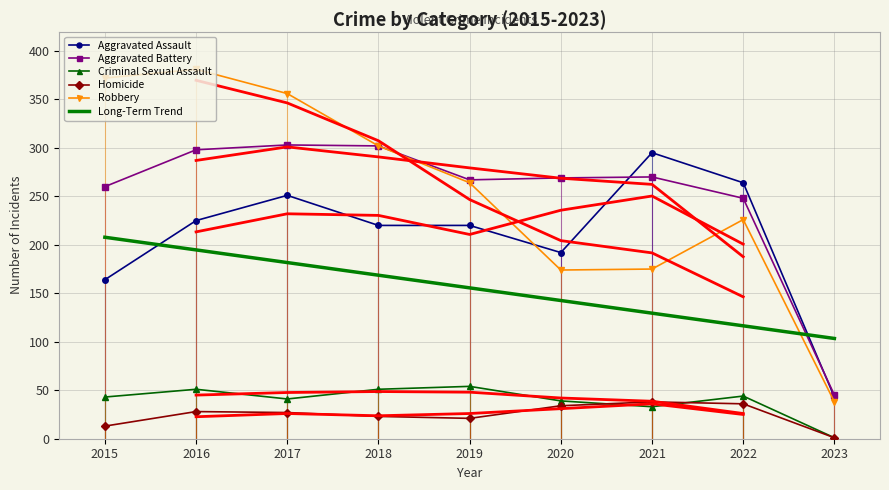

True or false: Criminal Sexual Assault and Aggravated Battery intersect in this chart.

False